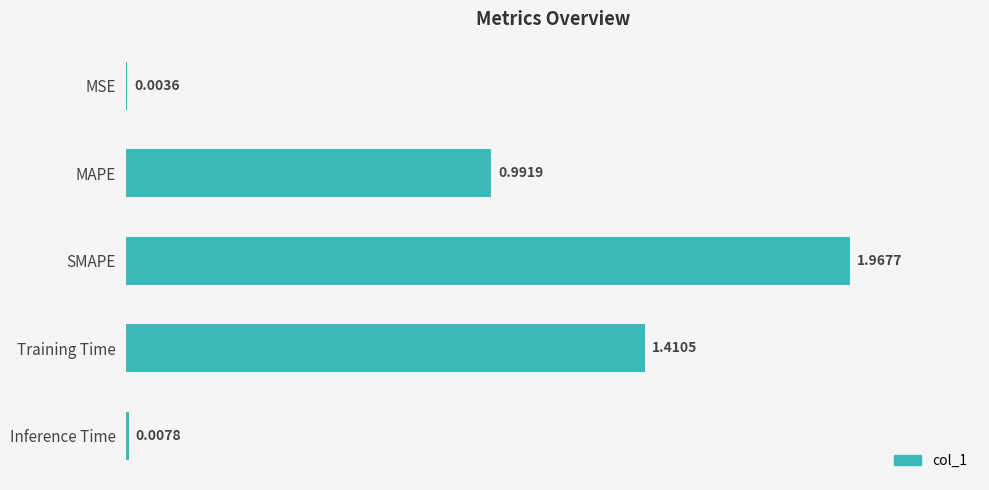

What is the sum of all values?

4.4